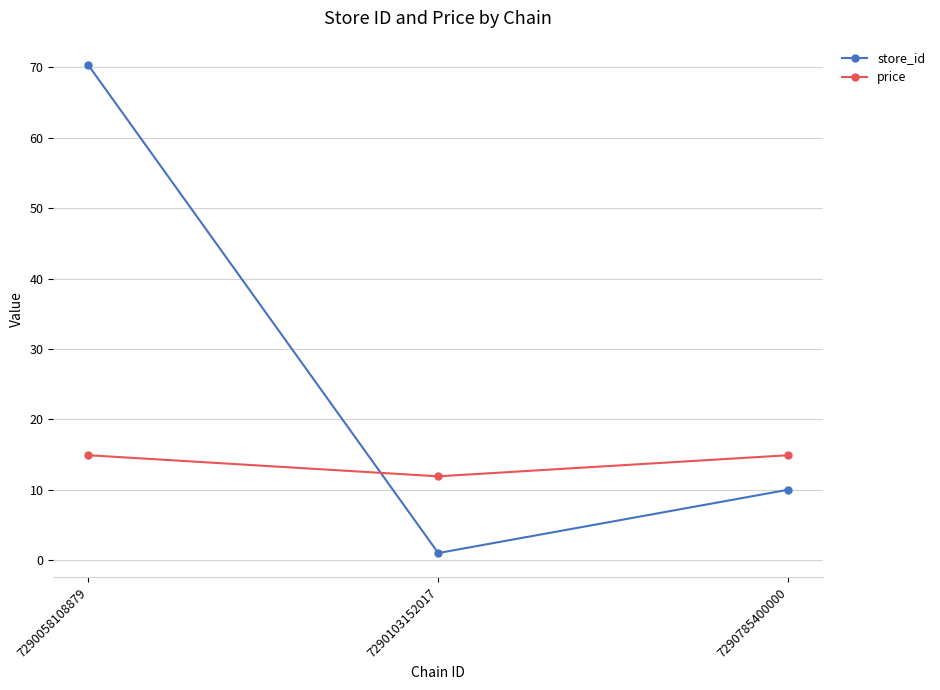

The value of store_id at 7290785400000 is 10.0. True or false?

True